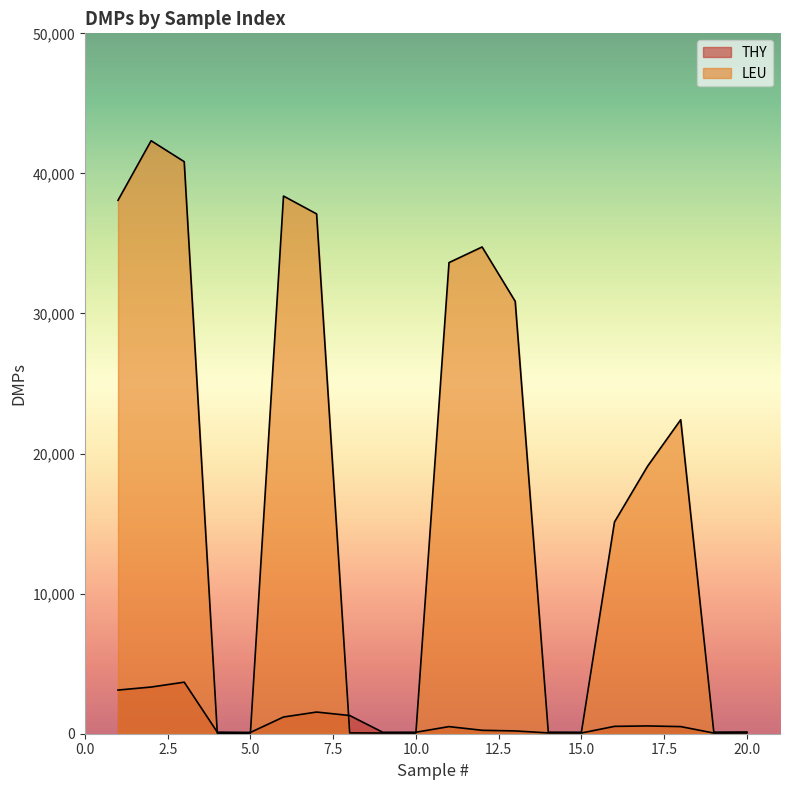

The LEU series shows 38384 at 6. True or false?

True